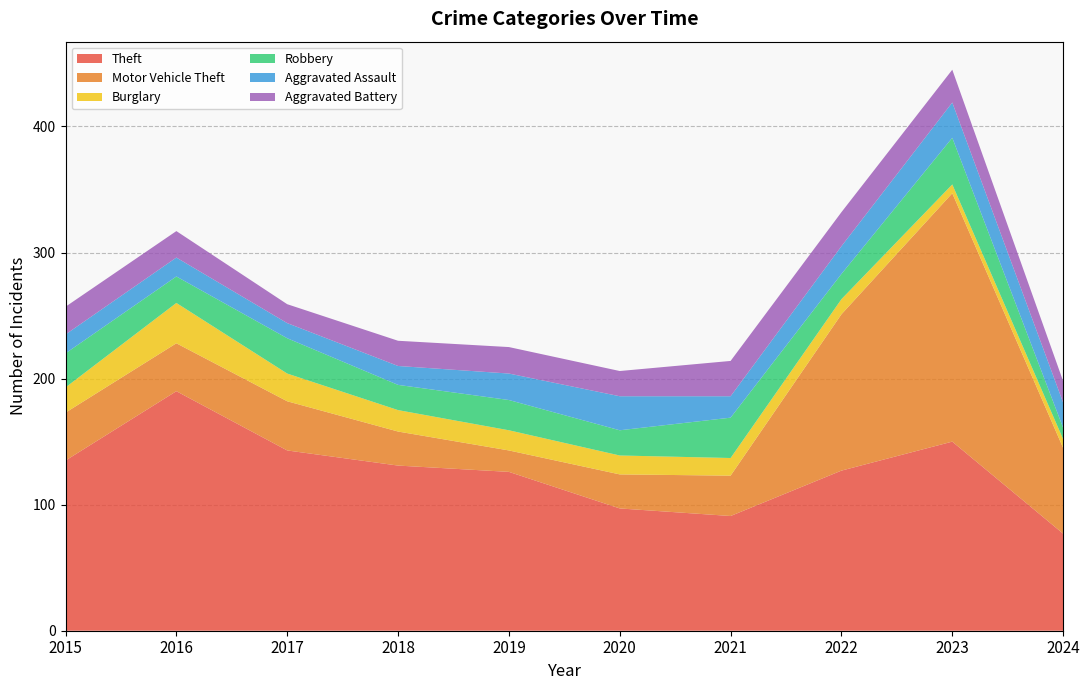

Reading left to right, extract all data points from this chart.

Theft: 2015=135	2016=190	2017=143	2018=131	2019=126	2020=97	2021=91	2022=127	2023=150	2024=77
Motor Vehicle Theft: 2015=38	2016=38	2017=39	2018=27	2019=17	2020=27	2021=32	2022=124	2023=197	2024=68
Burglary: 2015=20	2016=32	2017=22	2018=17	2019=16	2020=15	2021=14	2022=12	2023=7	2024=7
Robbery: 2015=27	2016=21	2017=28	2018=20	2019=24	2020=20	2021=32	2022=20	2023=37	2024=9
Aggravated Assault: 2015=15	2016=15	2017=12	2018=15	2019=21	2020=27	2021=17	2022=22	2023=28	2024=20
Aggravated Battery: 2015=22	2016=21	2017=15	2018=20	2019=21	2020=20	2021=28	2022=27	2023=26	2024=17